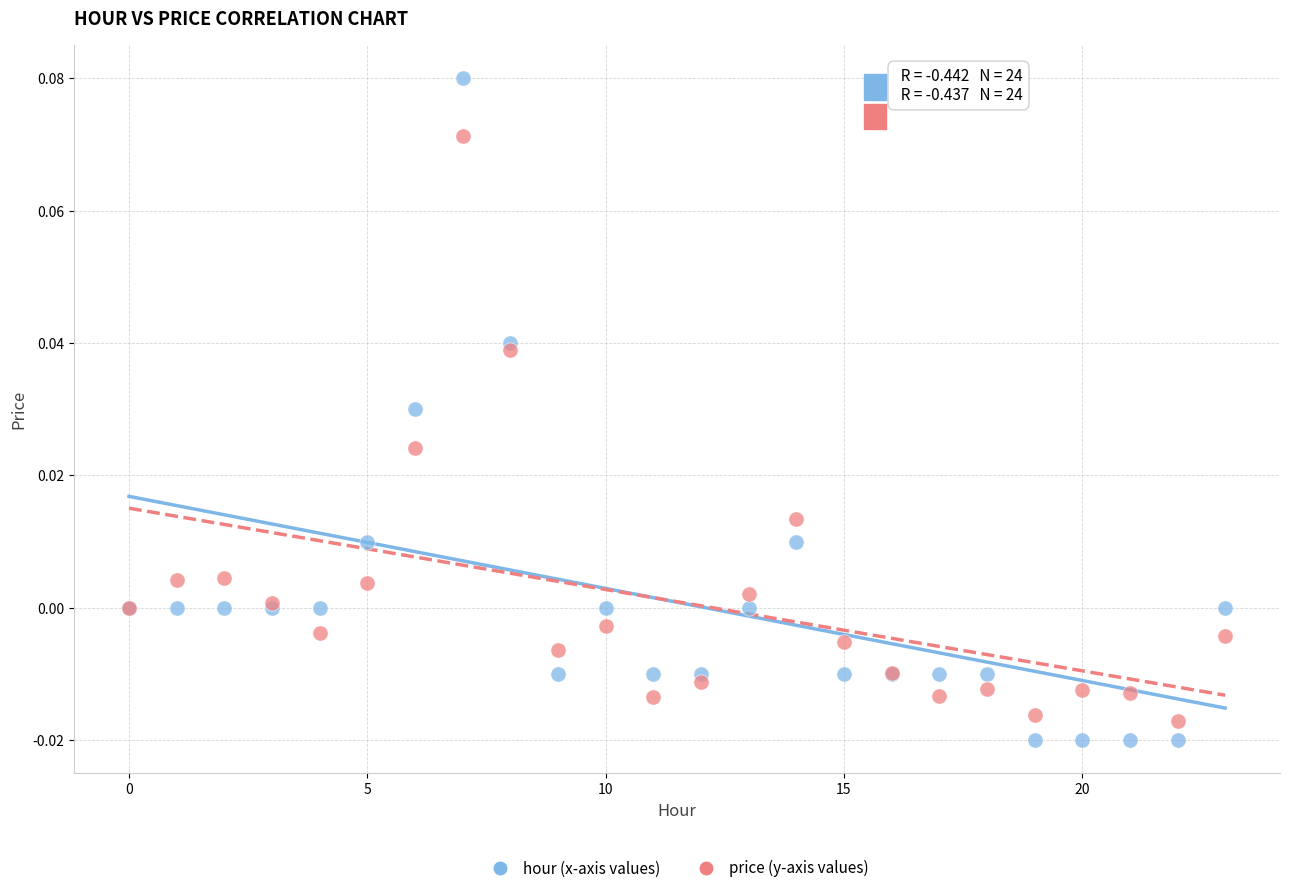

Which series contains the lowest Y value?

hour (x-axis values)